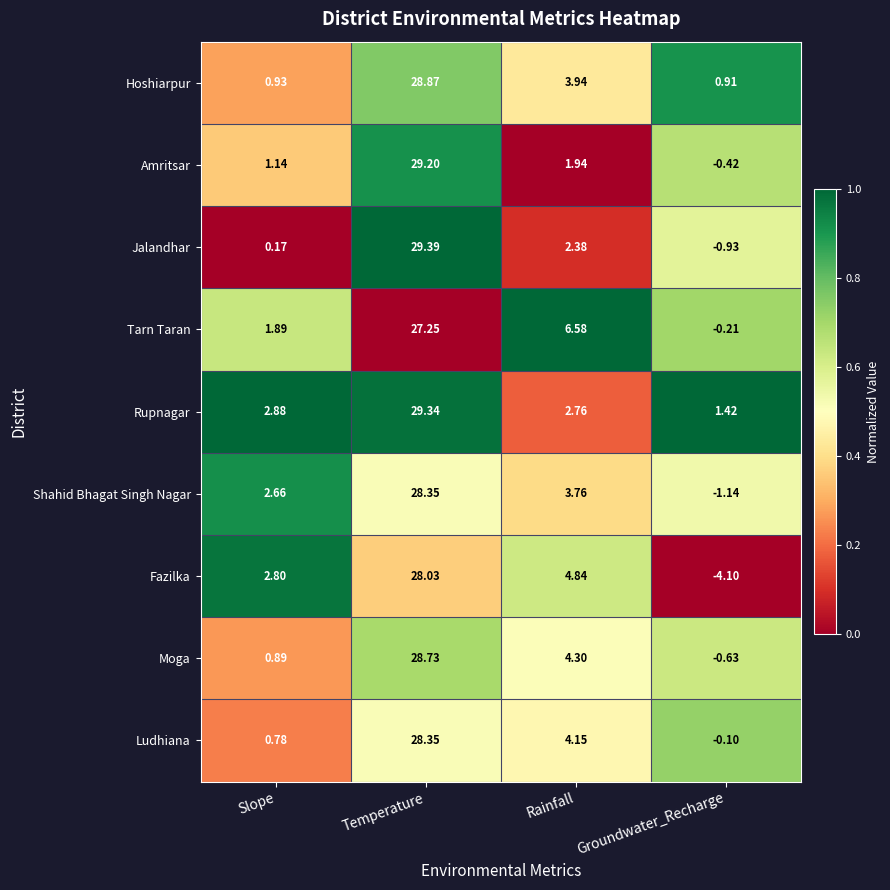

Rank the categories by Rupnagar value from lowest to highest.

Groundwater_Recharge, Rainfall, Slope, Temperature